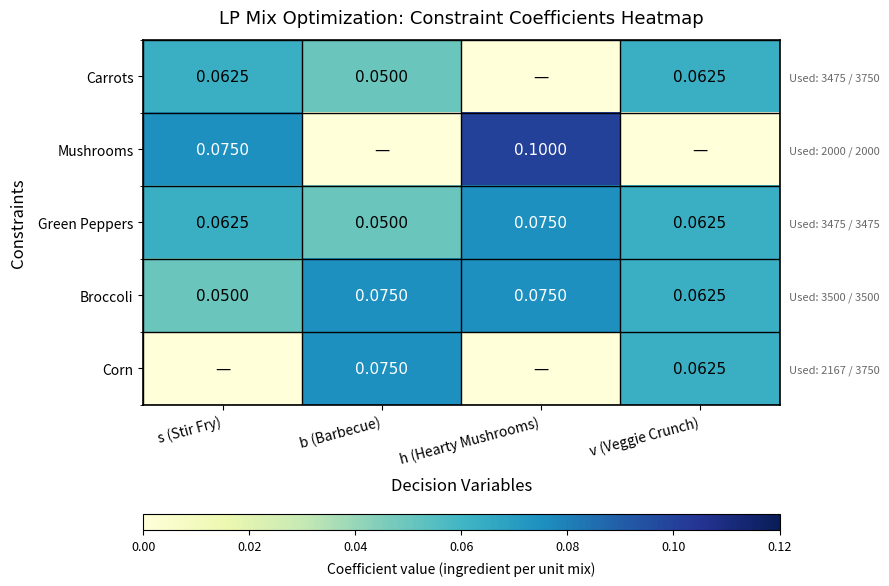

At which label does Corn reach its minimum?

s (Stir Fry)